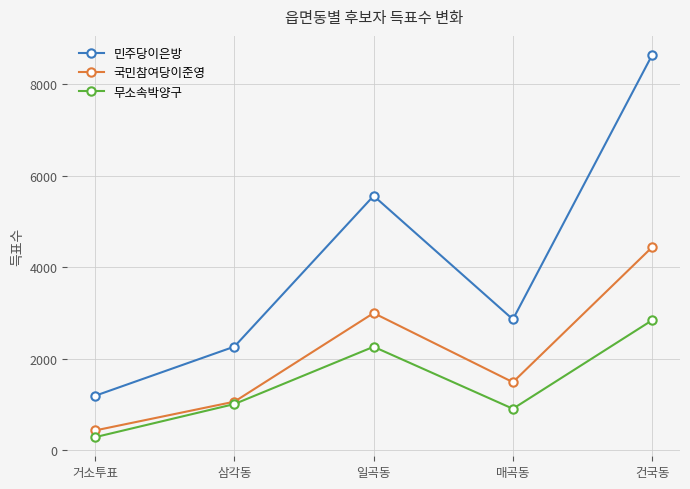

How many 국민참여당이준영 values are between 1059 and 2997?

3